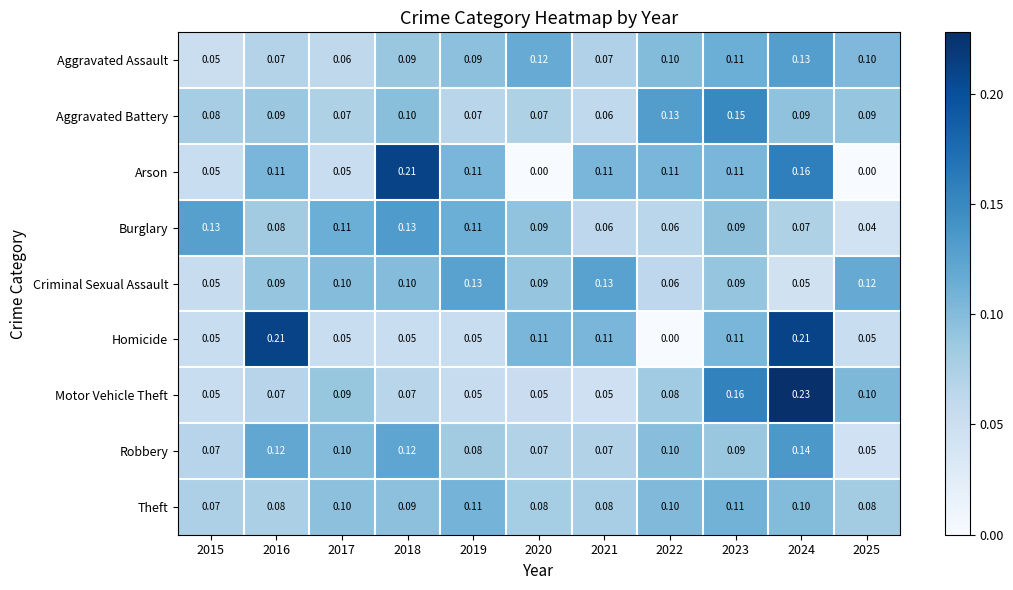

Which series has the largest total across all categories?

Arson